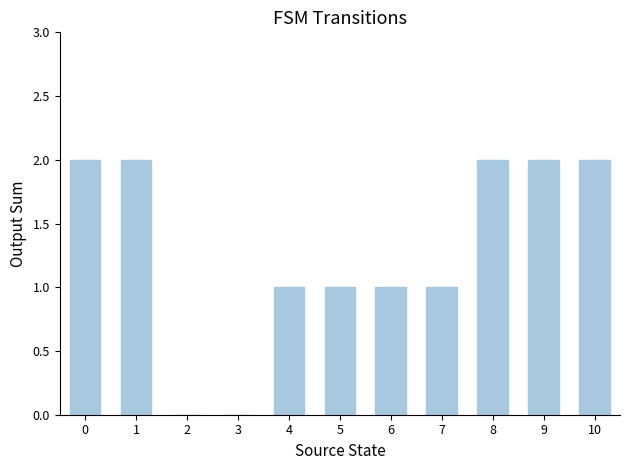

How many values are between 1 and 2?

9